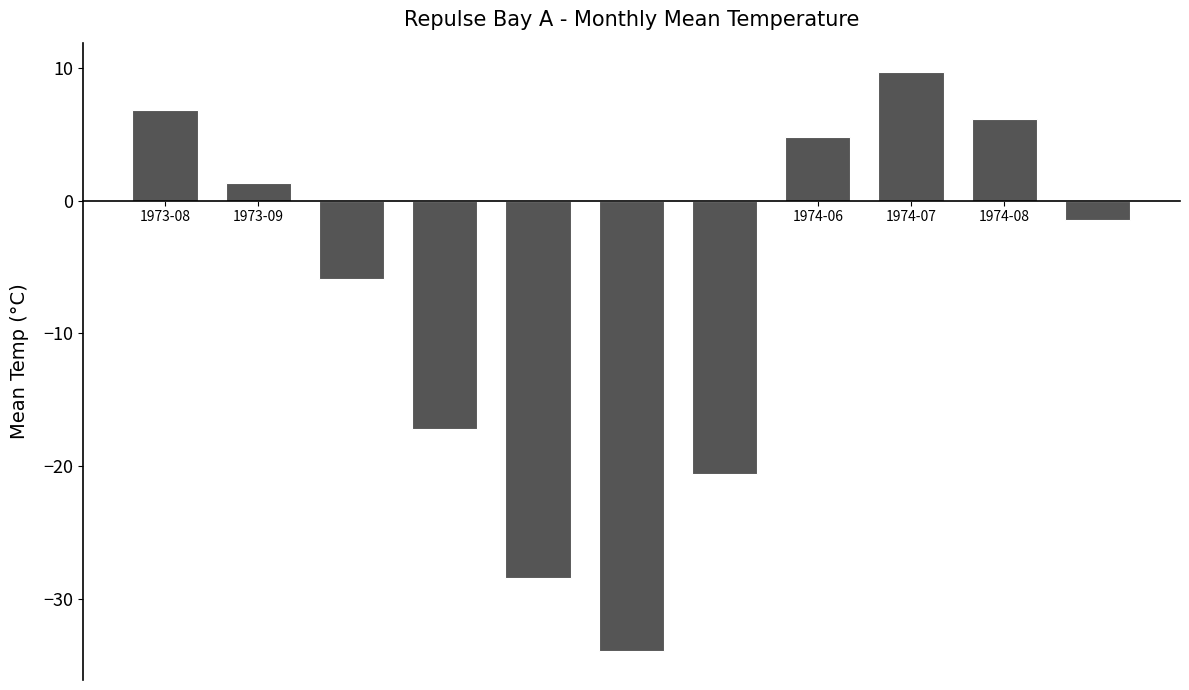

At which label is the value closest to -12?

1973-11